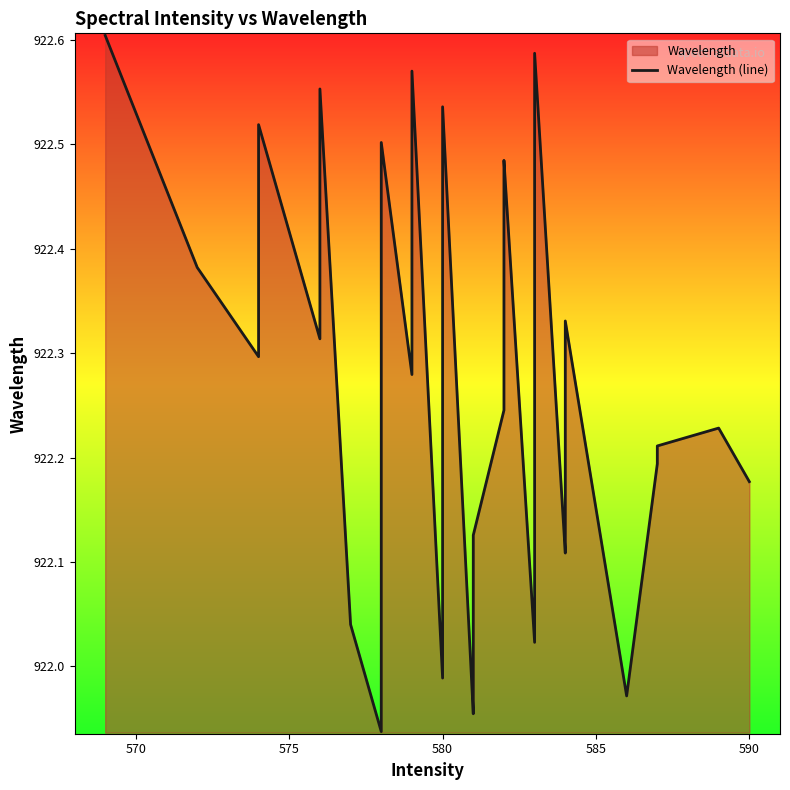

What is the difference between the second highest and second lowest values?

0.6